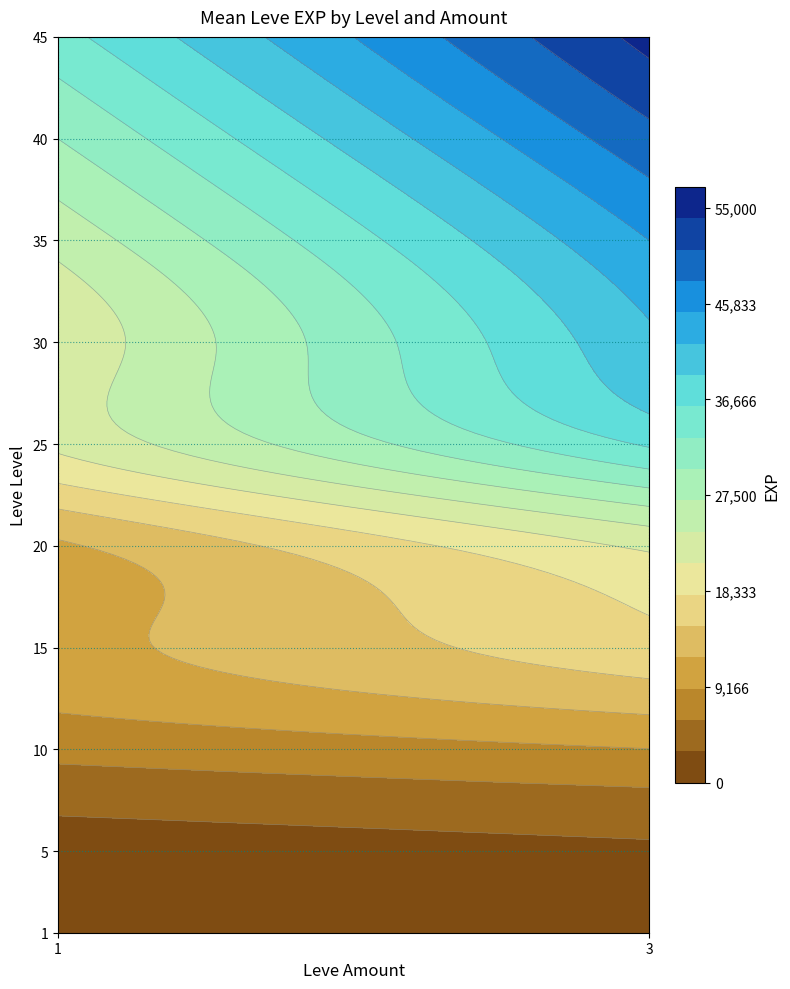

What is the ratio of the value at 10_3 to the value at 35_1?

0.4